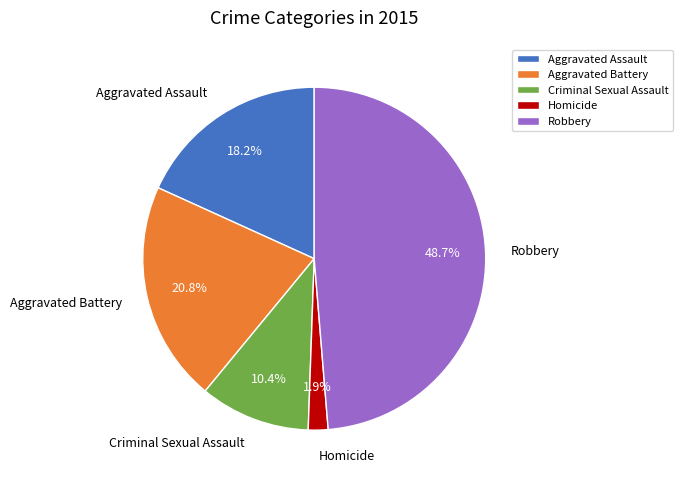

Do Aggravated Battery and Aggravated Assault together represent more than half of the pie?

No